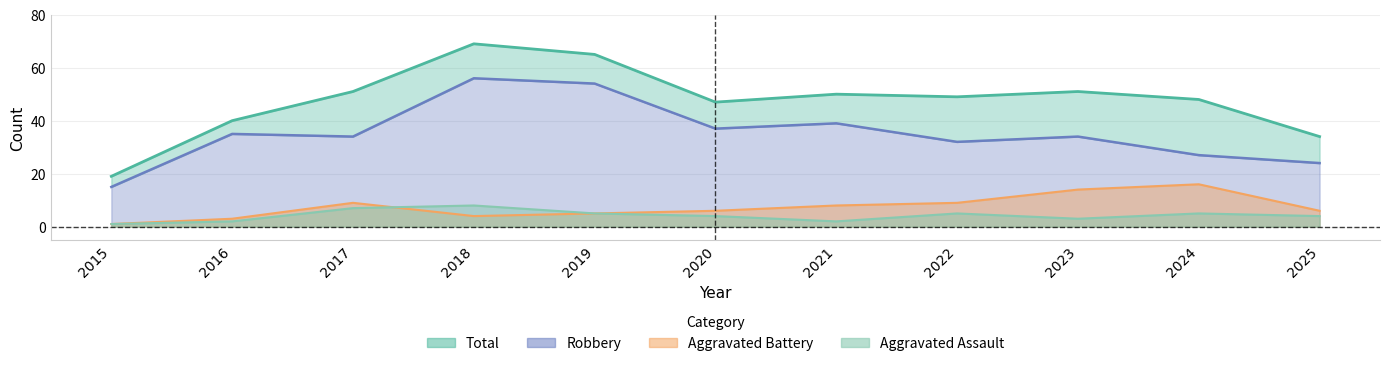

Reading left to right, extract all data points from this chart.

Aggravated Assault: 2015=1	2016=2	2017=7	2018=8	2019=5	2020=4	2021=2	2022=5	2023=3	2024=5	2025=4
Aggravated Battery: 2015=1	2016=3	2017=9	2018=4	2019=5	2020=6	2021=8	2022=9	2023=14	2024=16	2025=6
Robbery: 2015=15	2016=35	2017=34	2018=56	2019=54	2020=37	2021=39	2022=32	2023=34	2024=27	2025=24
Total: 2015=19	2016=40	2017=51	2018=69	2019=65	2020=47	2021=50	2022=49	2023=51	2024=48	2025=34